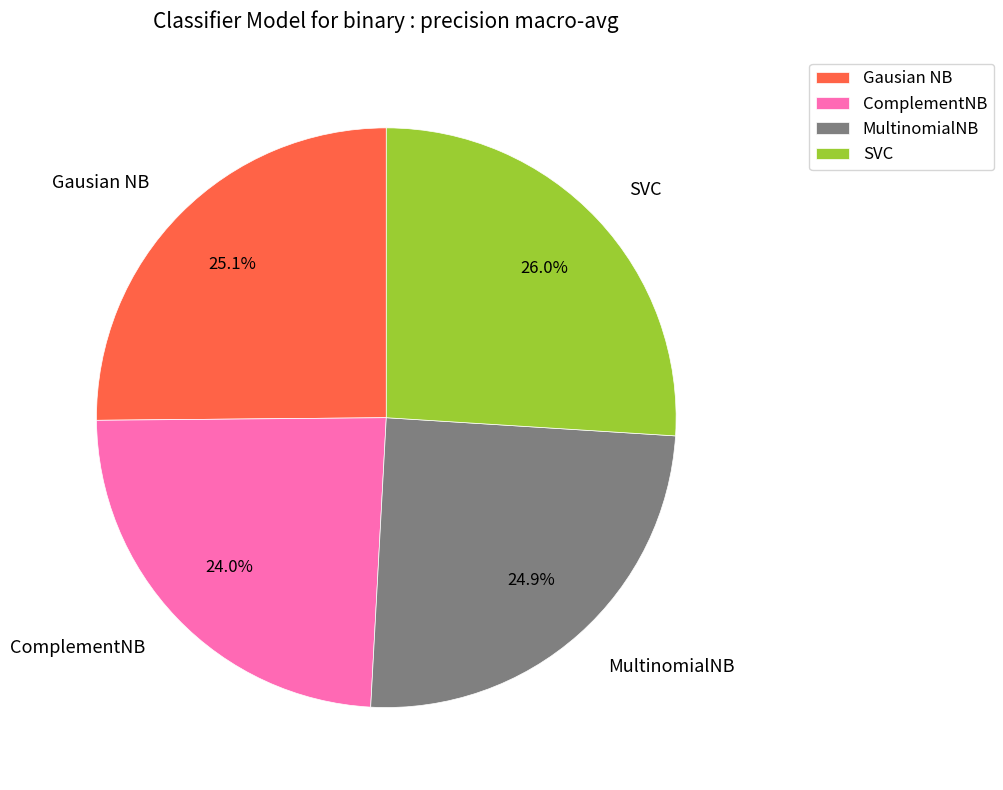

Count the number of slices in the pie.

4